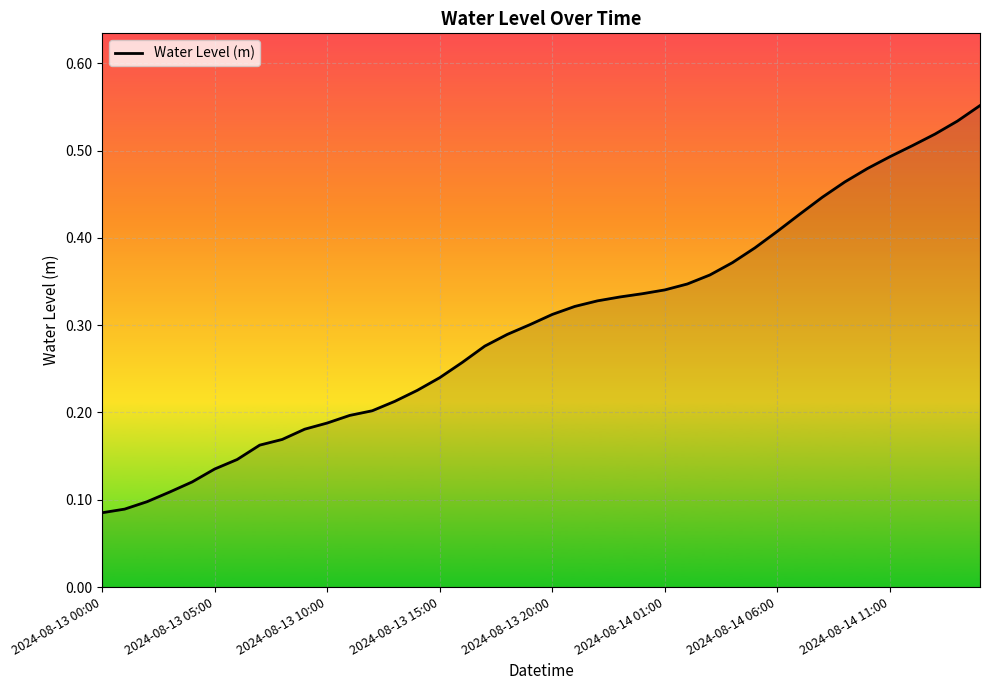

Is this an area chart (filled region under the line)?

Yes